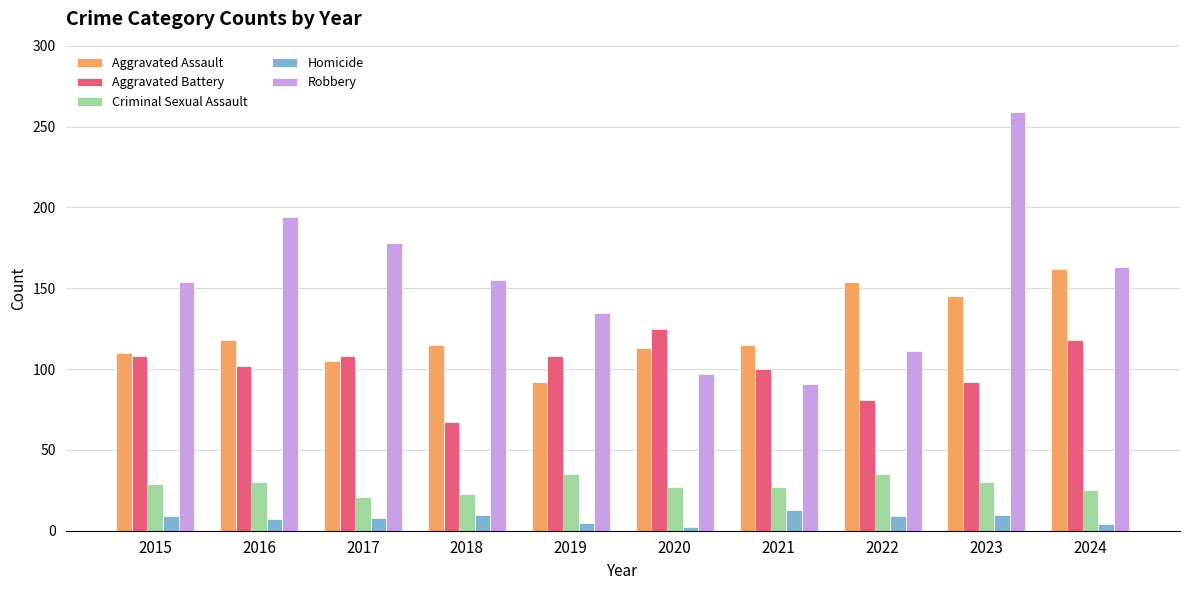

The value of Aggravated Battery at 2022 is 81. True or false?

True